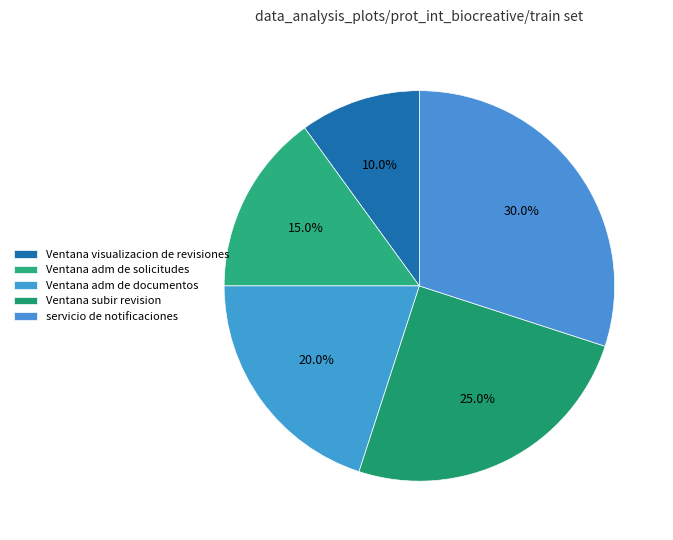

Does Ventana visualizacion de revisiones account for over 50% of the chart?

No